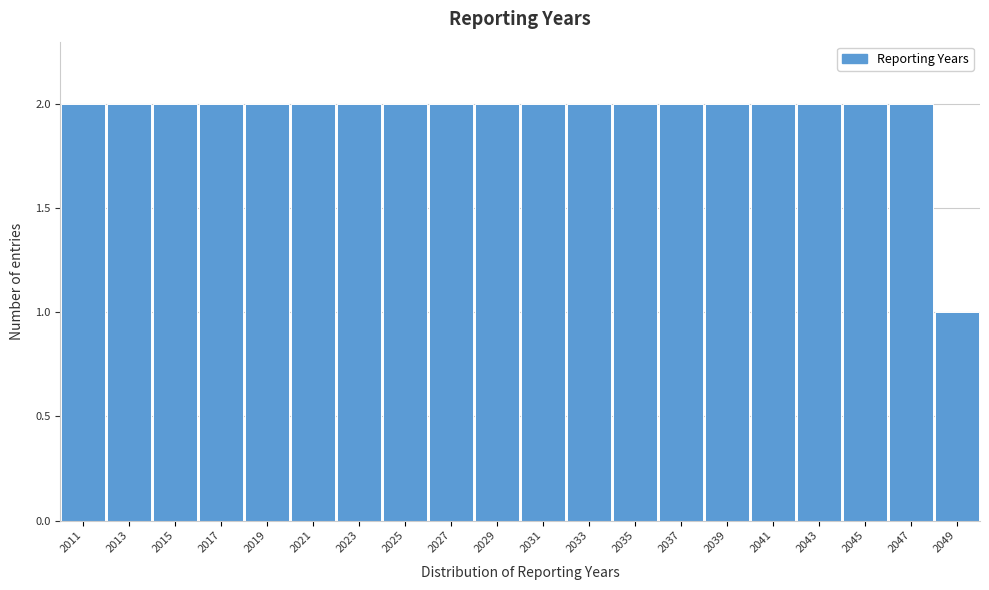

Reading right to left, list all the values displayed in this chart.

1	2	2	2	2	2	2	2	2	2	2	2	2	2	2	2	2	2	2	2